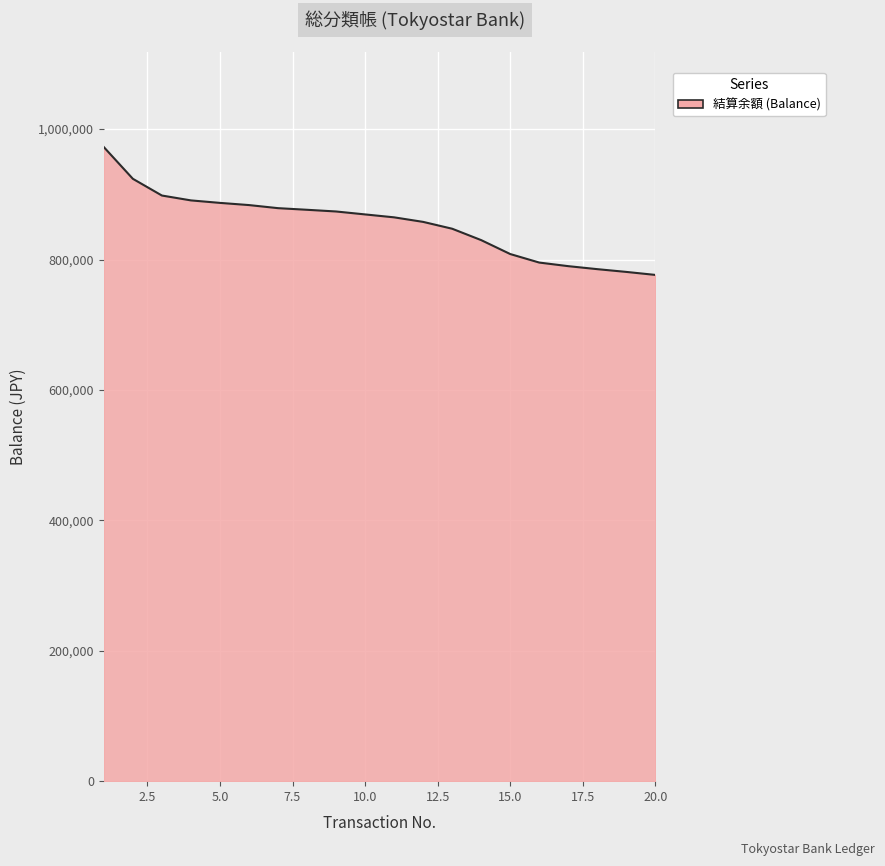

What is the greatest value displayed?

972387